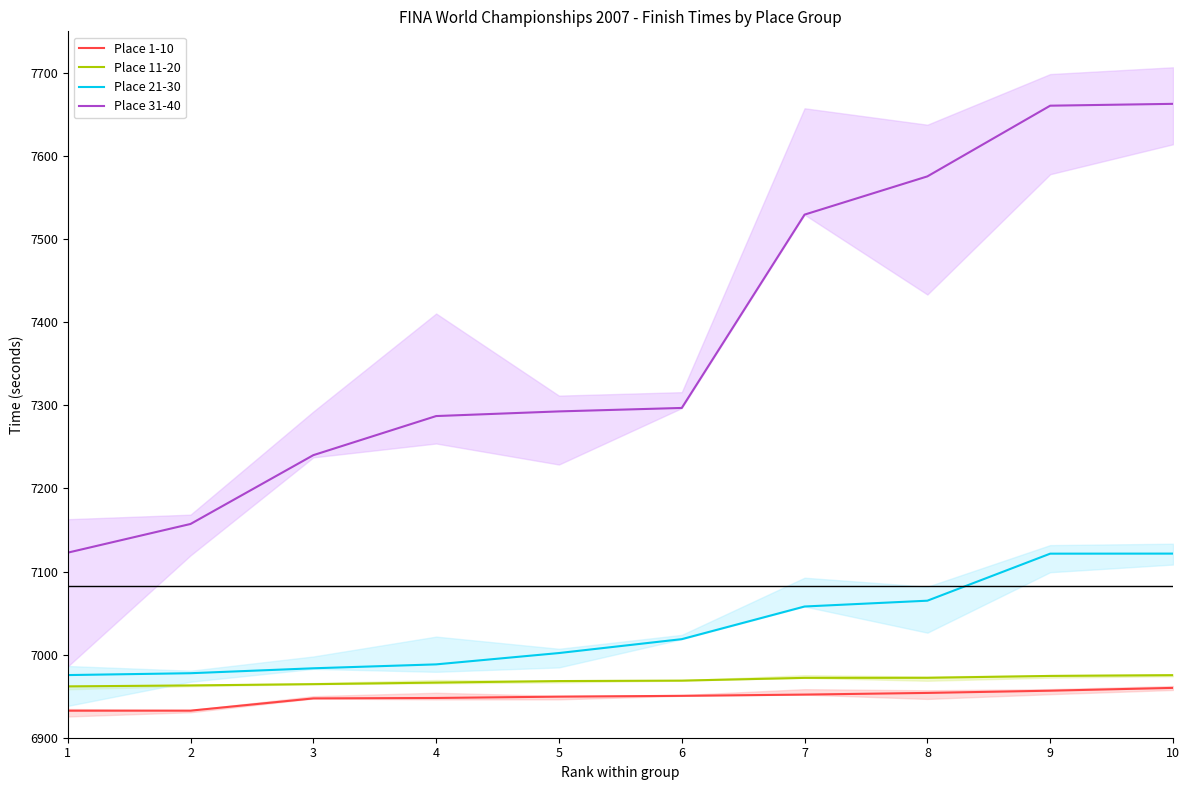

What is the average value of the Place 11-20 series?

6968.6